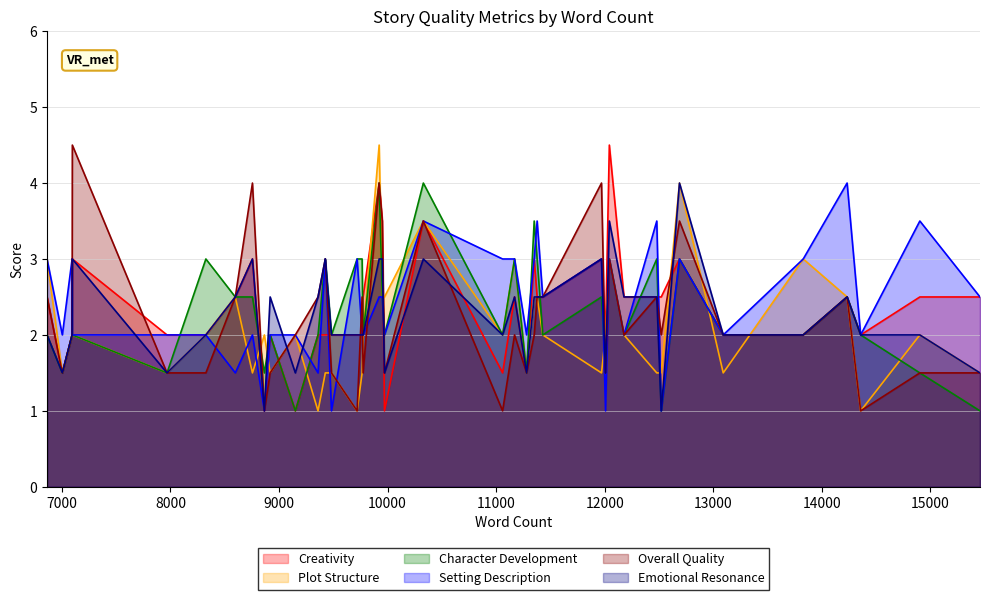

What is the smallest value displayed?

1.0